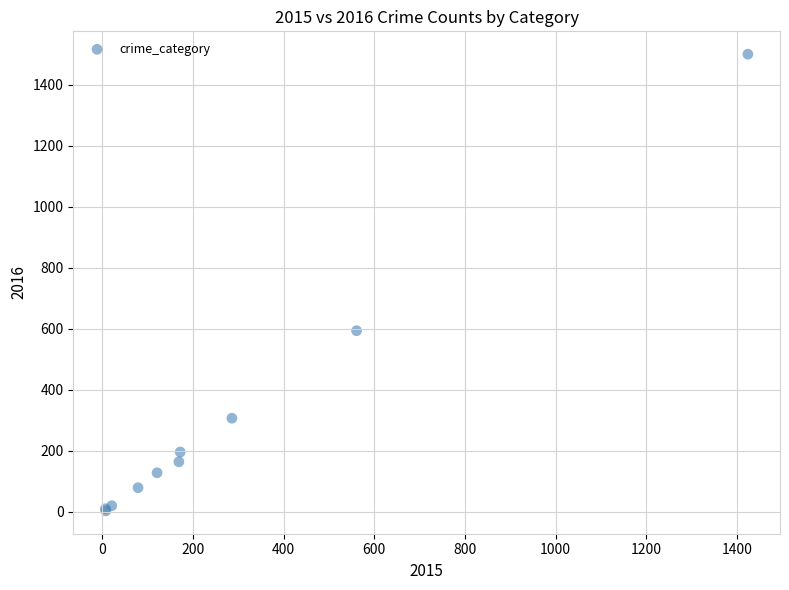

What Y value in the scatter plot is closest to 752?

594